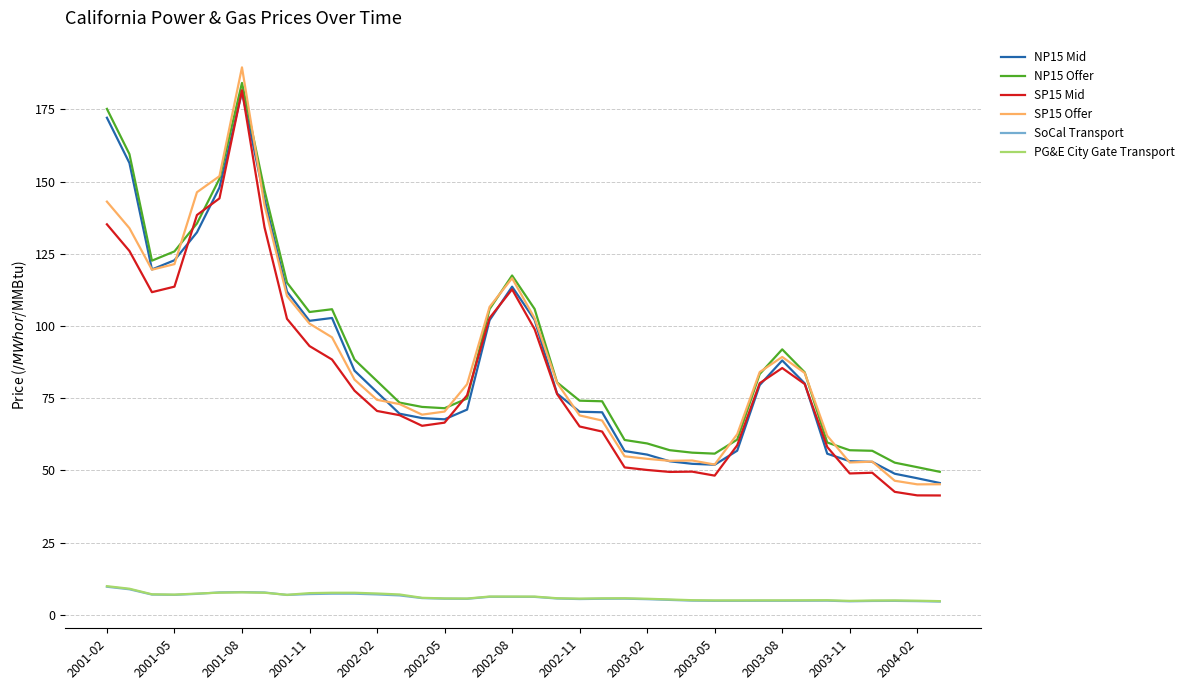

What is the highest value of the NP15 Offer series?

184.2